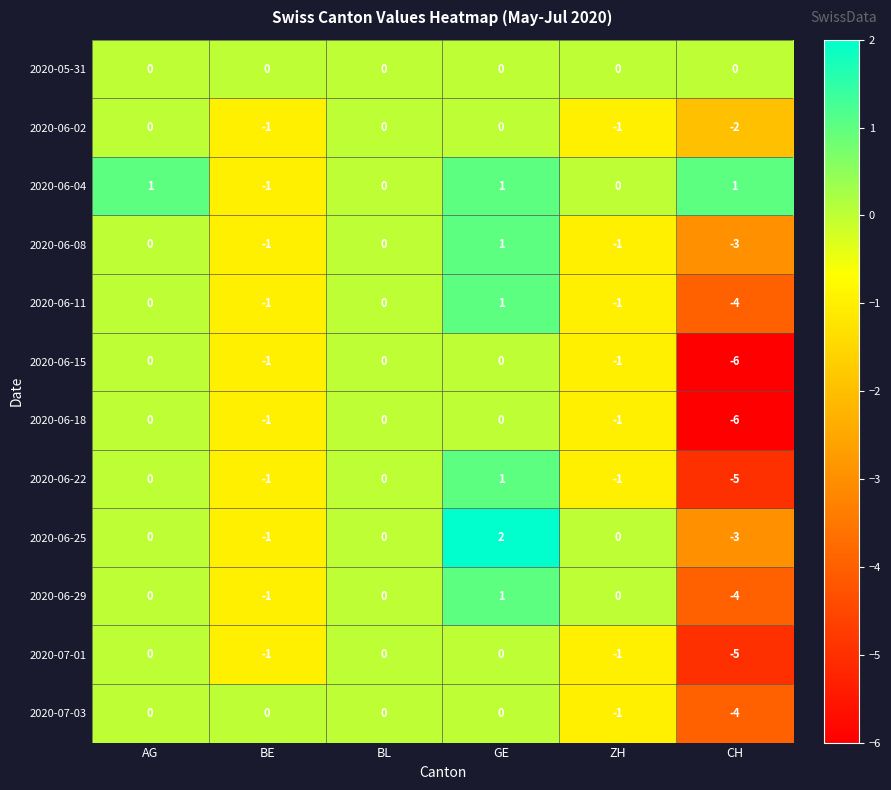

Count the number of categories in the chart.

6